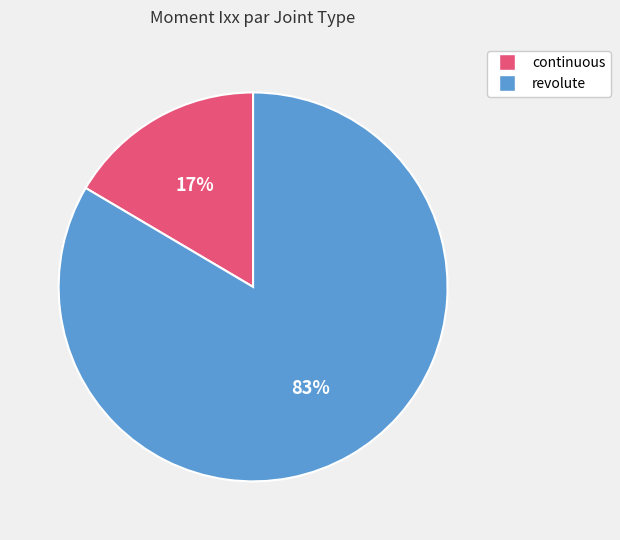

Does any single category account for the majority?

Yes